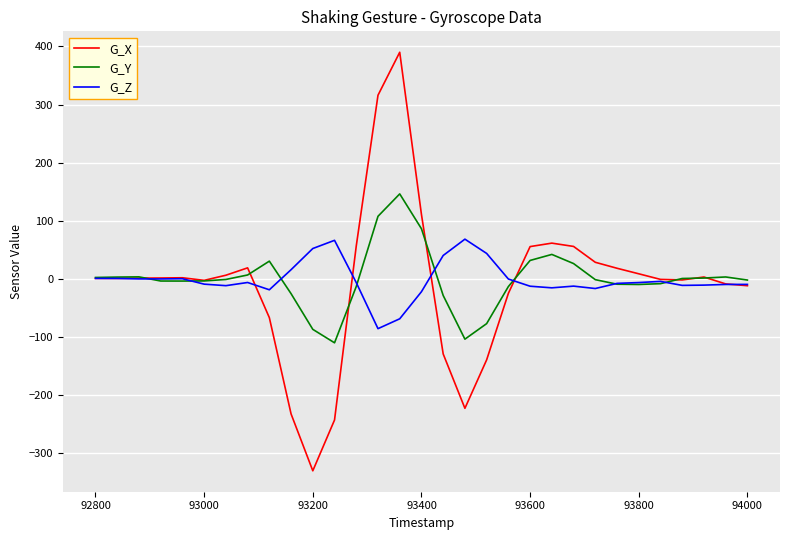

How many lines are shown in the chart?

3